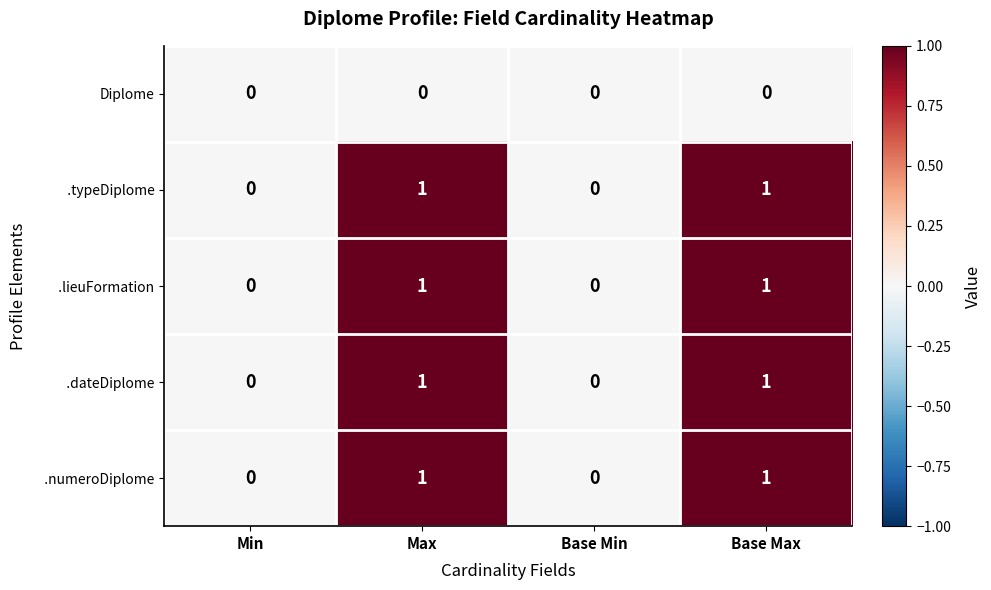

True or false: Diplome has a value of 0 at Base Max.

True